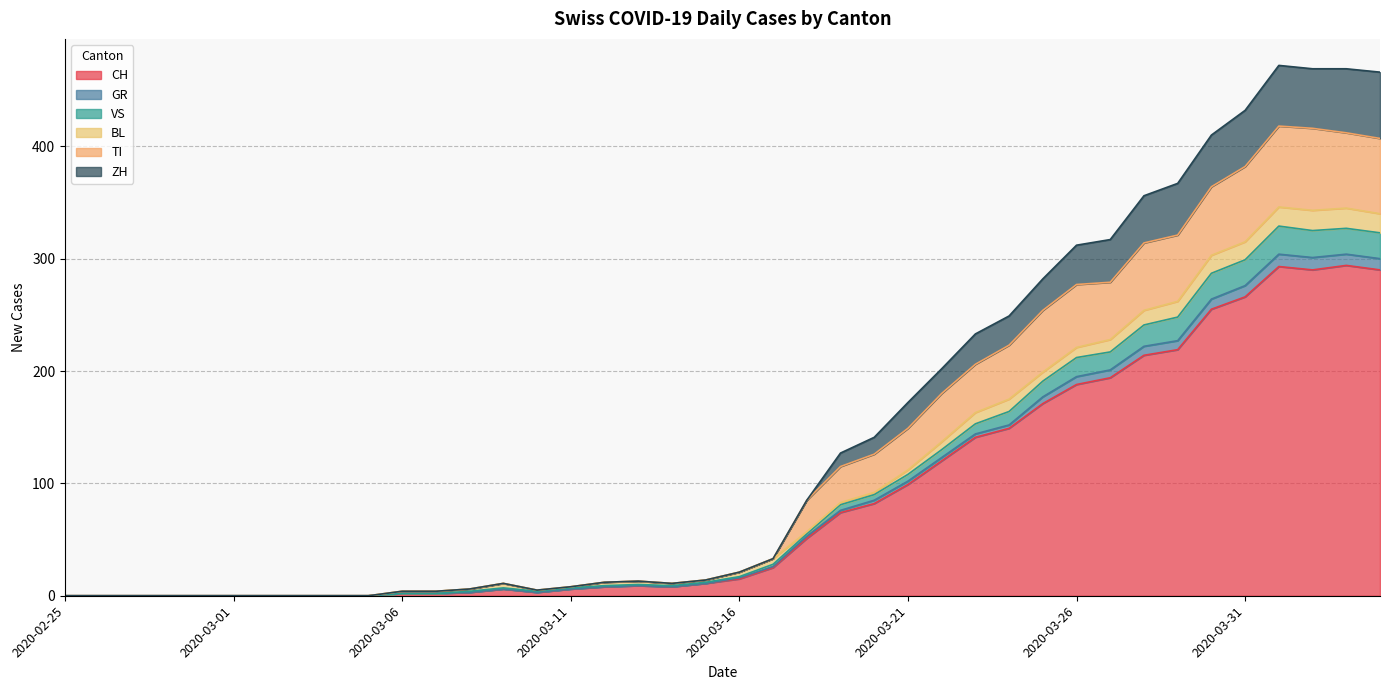

What are all the series names shown in the legend?

CH, GR, VS, BL, TI, ZH